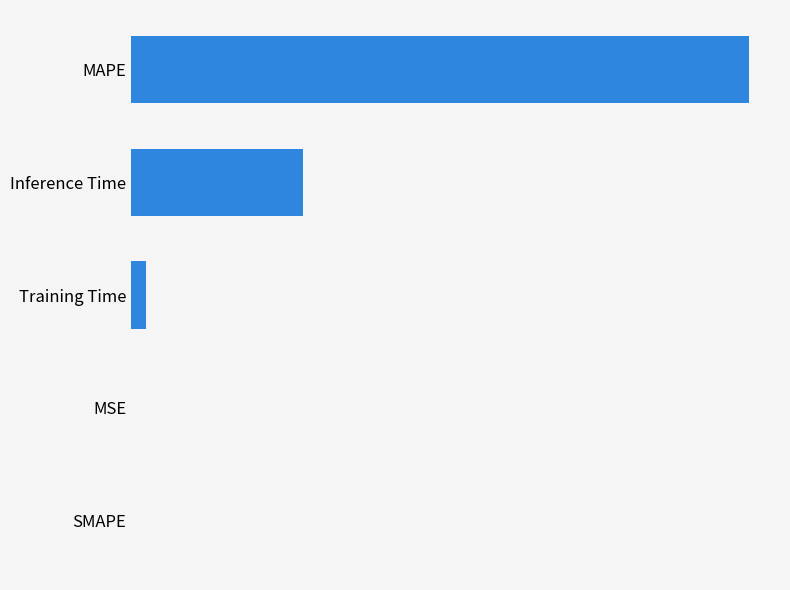

Are the bars grouped side by side (vs. stacked)?

No